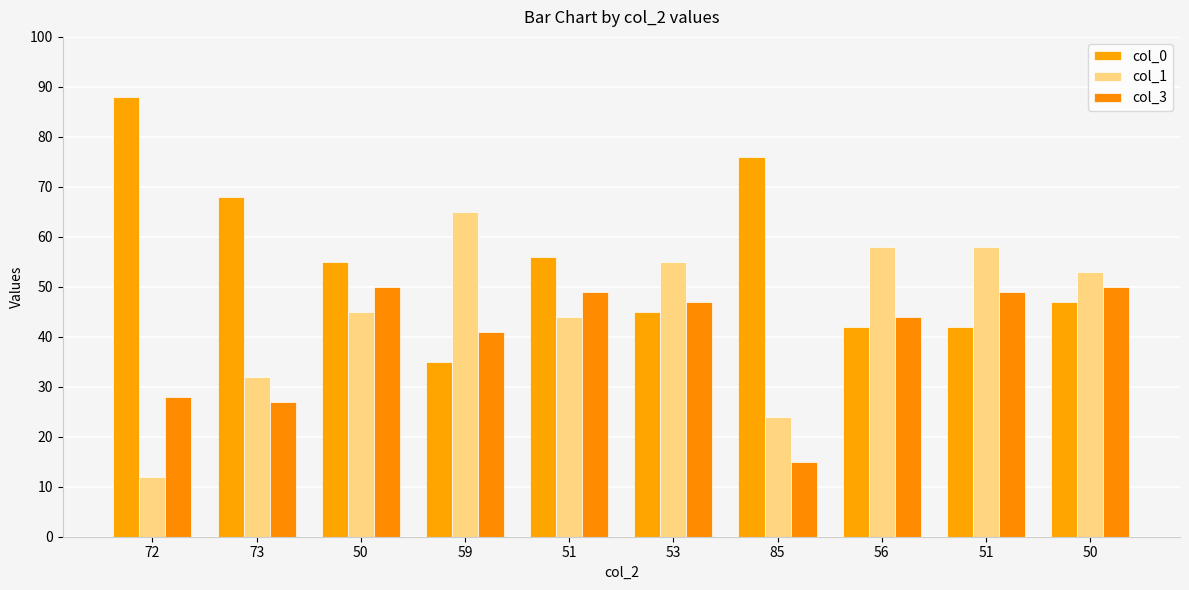

Reading left to right, list all the values displayed in this chart.

col_0: 88	68	55	35	56	45	76	42	42	47
col_1: 12	32	45	65	44	55	24	58	58	53
col_3: 28	27	50	41	49	47	15	44	49	50